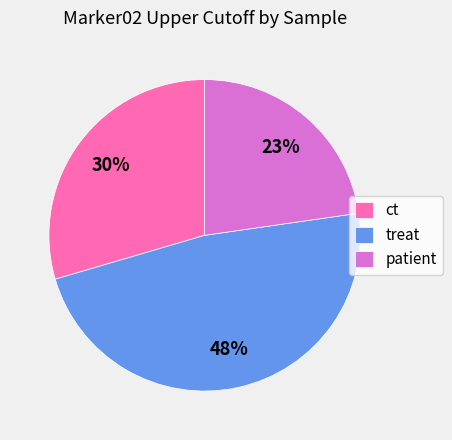

Which has a higher value, treat or patient?

treat